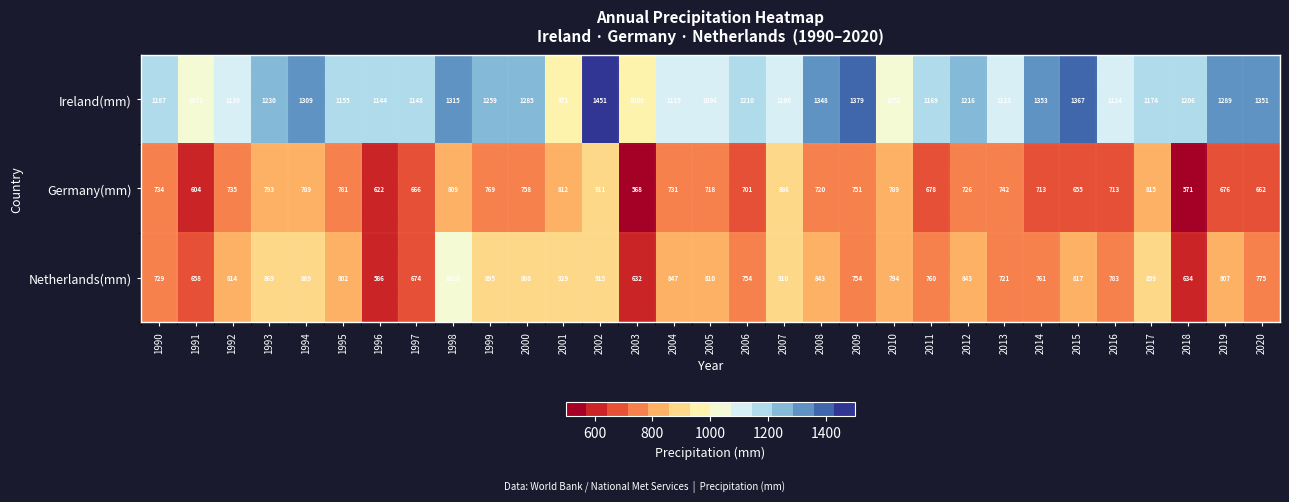

Count the number of data series in this chart.

3